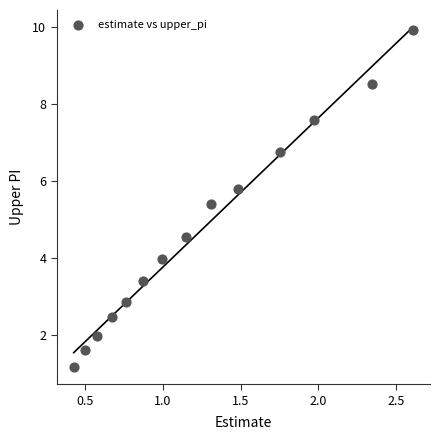

What is the range of Y values (max minus min)?

8.7